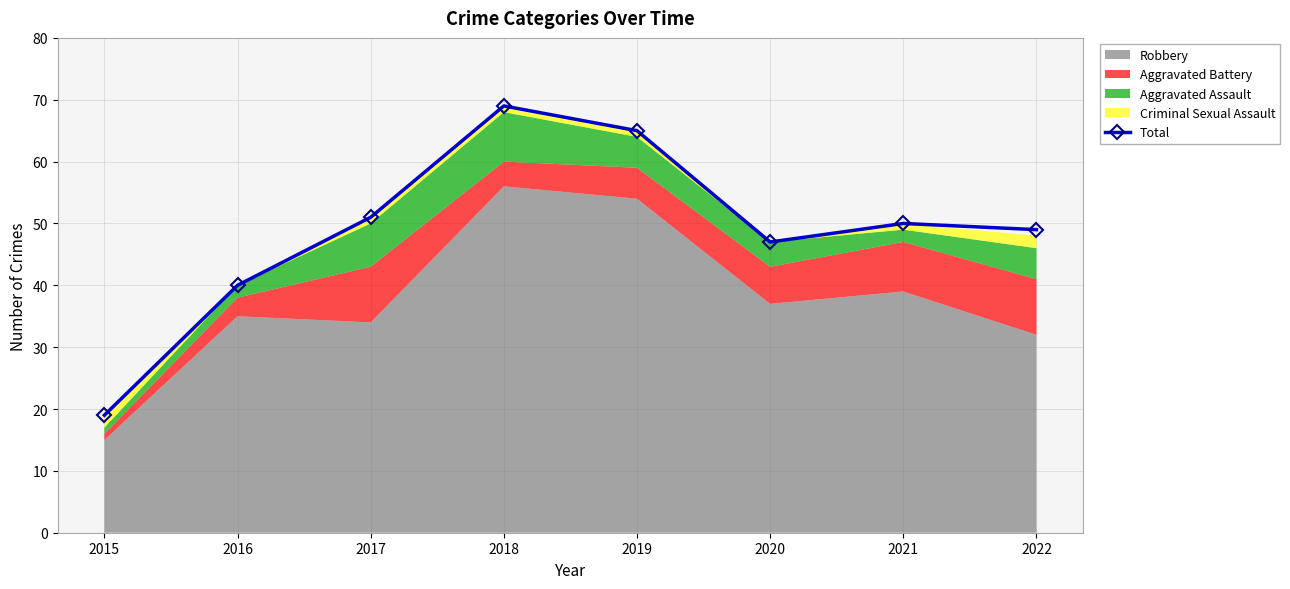

Where is the first local maximum?

2018